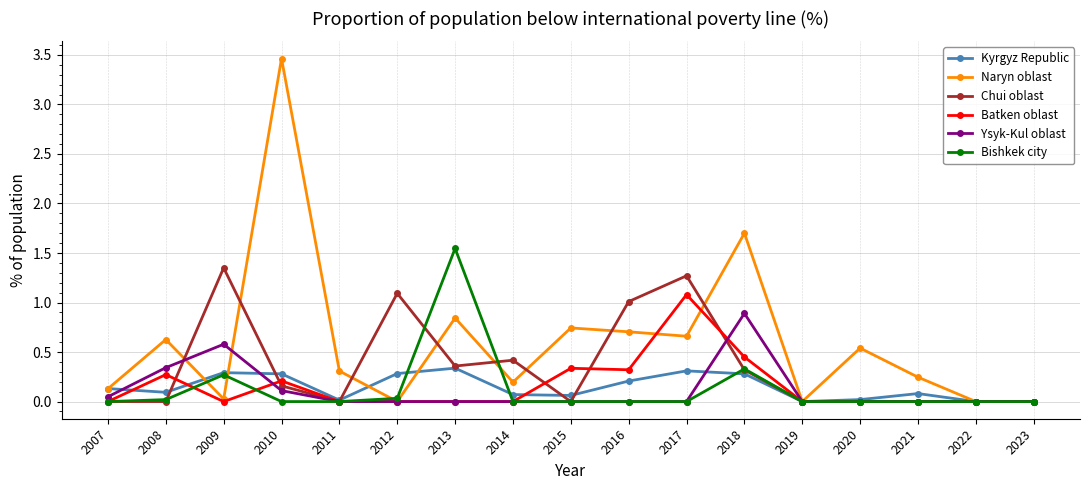

What are all the series names shown in the legend?

Kyrgyz Republic, Naryn oblast, Chui oblast, Batken oblast, Ysyk-Kul oblast, Bishkek city